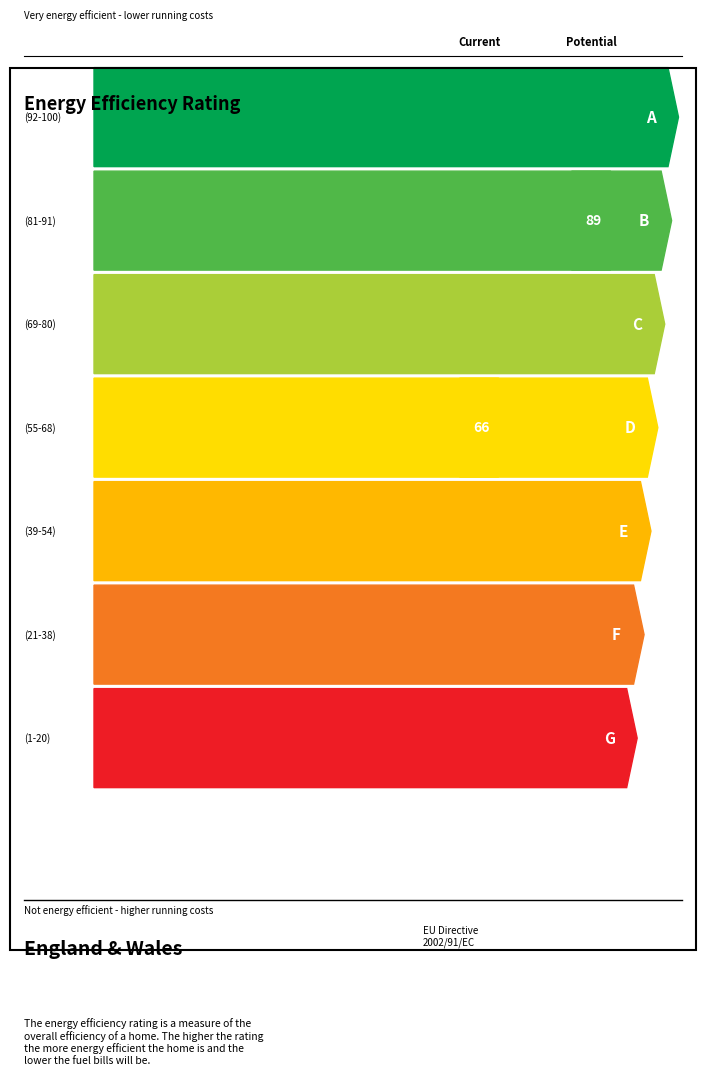

True or false: char_4_y has a value of 12 at 1418724.

False